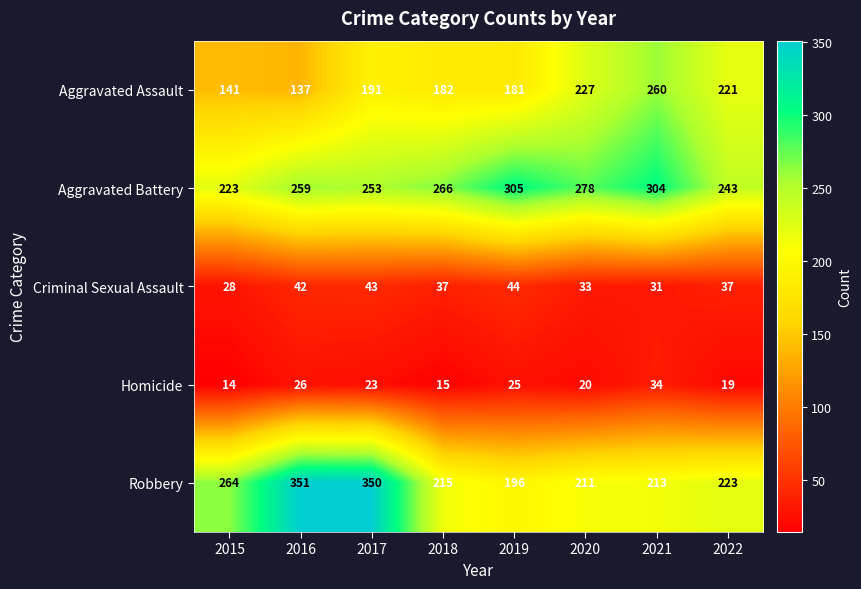

What is the sum of the Criminal Sexual Assault values at 2017 and 2015?

71